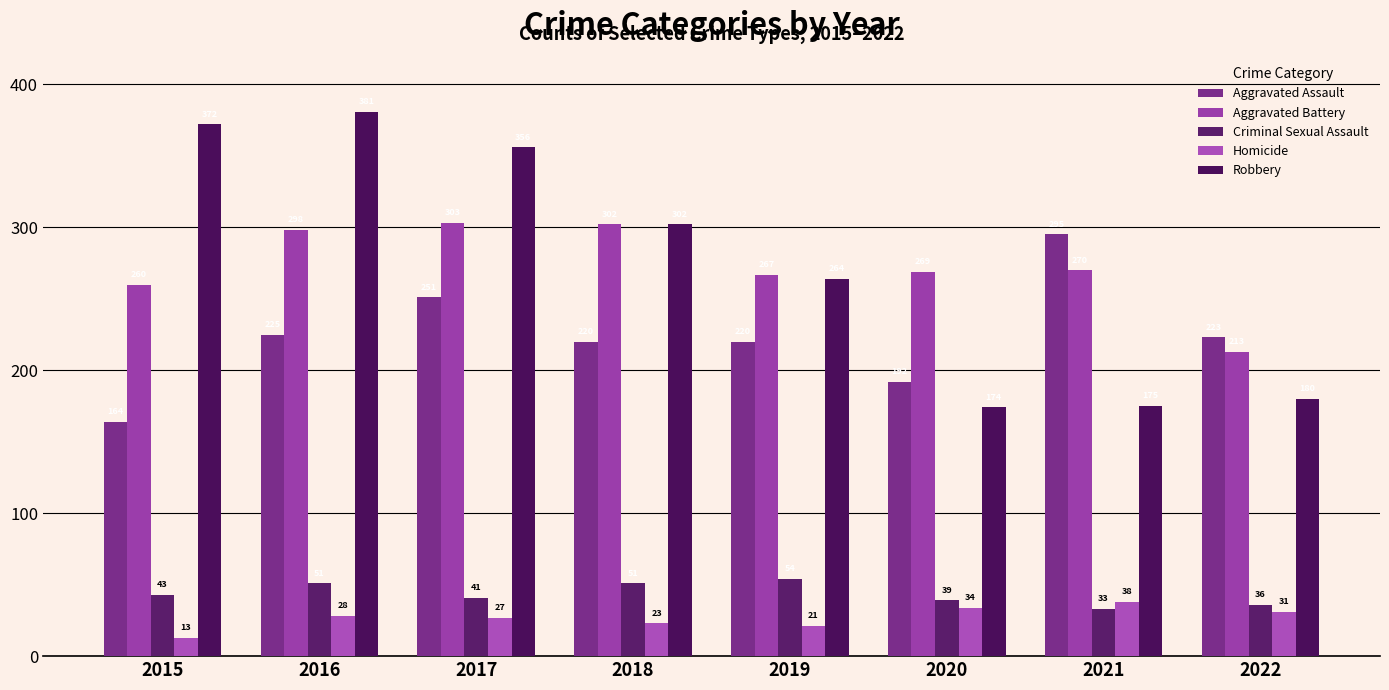

Reading left to right, transcribe all the data shown in this chart.

Aggravated Assault: 2015=164	2016=225	2017=251	2018=220	2019=220	2020=192	2021=295	2022=223
Aggravated Battery: 2015=260	2016=298	2017=303	2018=302	2019=267	2020=269	2021=270	2022=213
Criminal Sexual Assault: 2015=43	2016=51	2017=41	2018=51	2019=54	2020=39	2021=33	2022=36
Homicide: 2015=13	2016=28	2017=27	2018=23	2019=21	2020=34	2021=38	2022=31
Robbery: 2015=372	2016=381	2017=356	2018=302	2019=264	2020=174	2021=175	2022=180